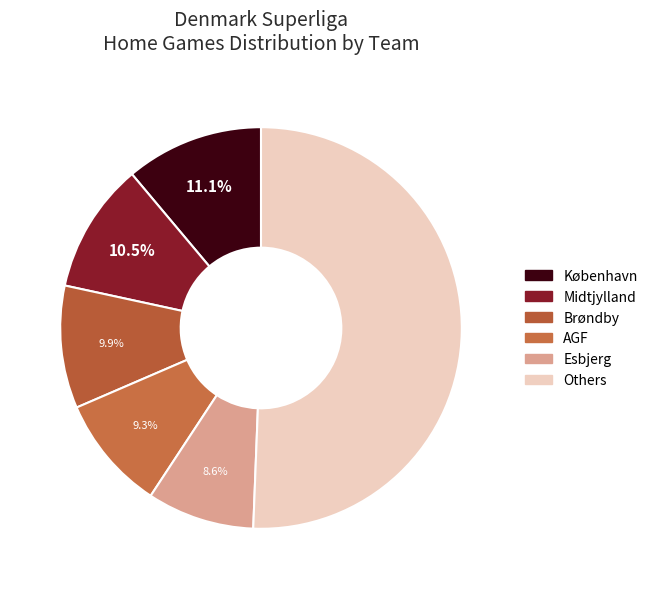

Is there any slice that represents more than half of the pie?

Yes